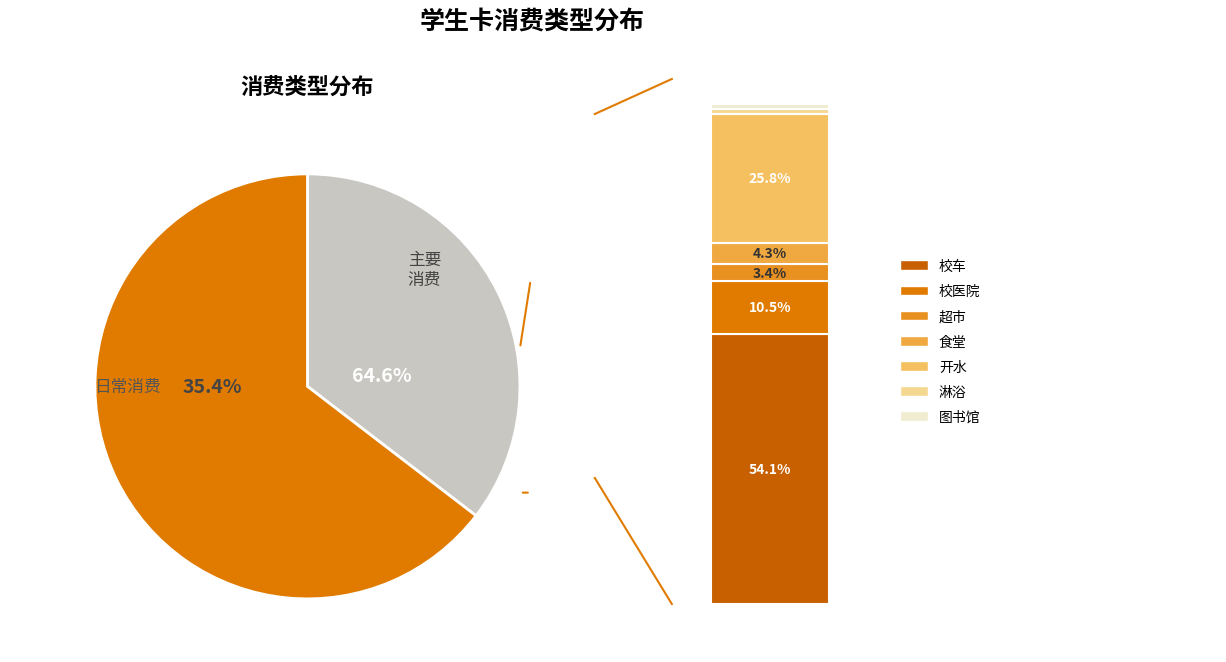

To the nearest percent, what percentage of the pie is 校车?

54%